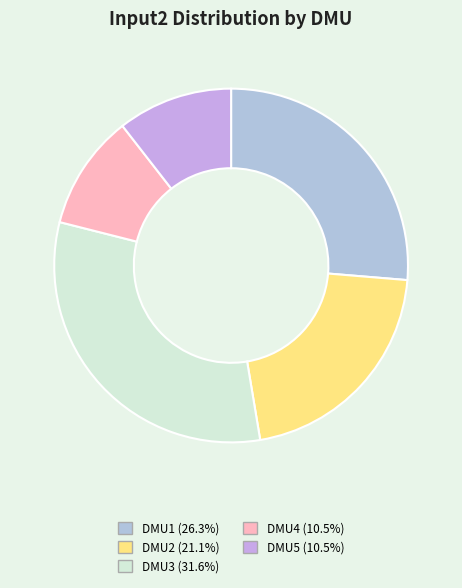

Which category has the biggest portion of the pie?

DMU3